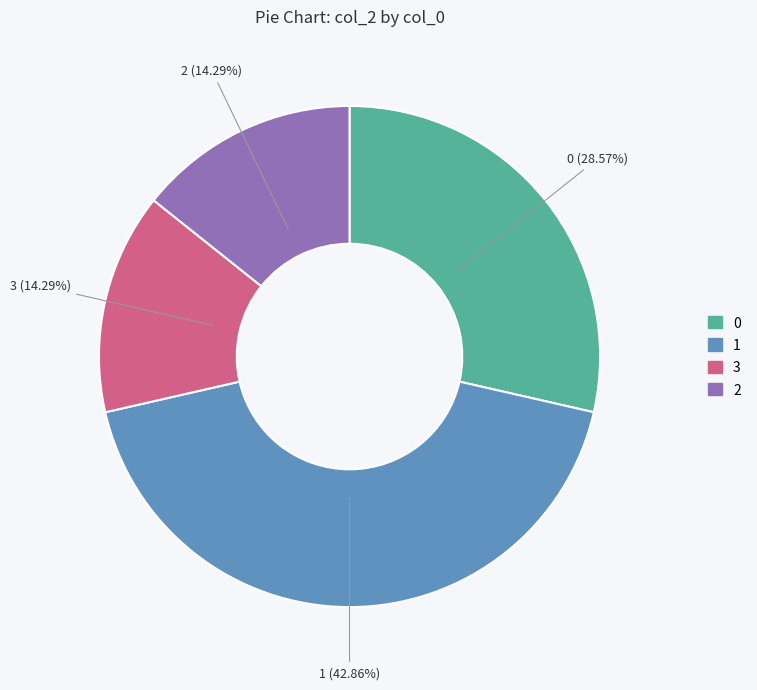

To the nearest percent, what portion does 3 represent?

14%